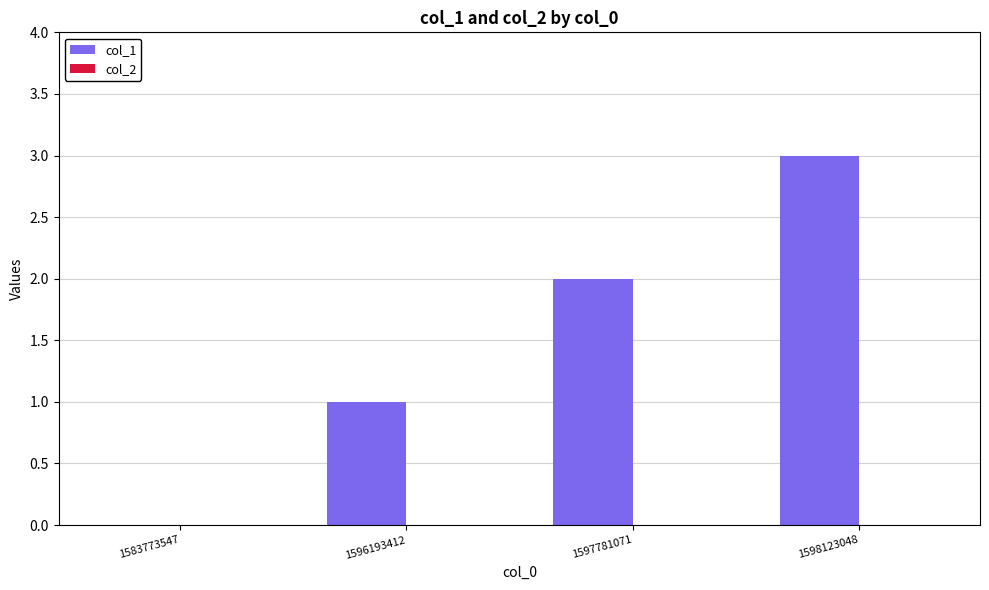

How many values are above zero?

3